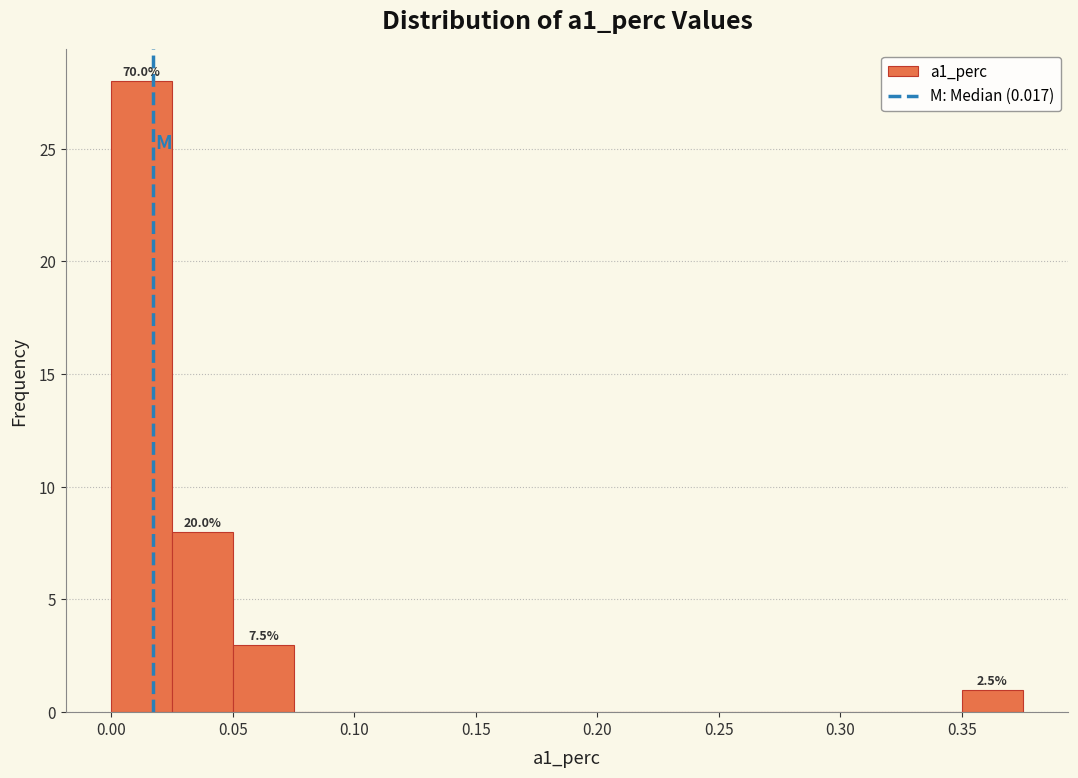

Over which range of the x-axis is the bar tallest?

0.000 to 0.025